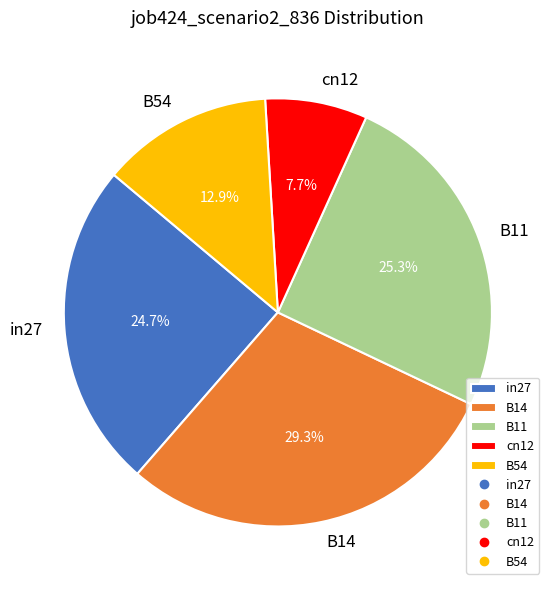

Is it true that B14 is 29% of the pie?

True